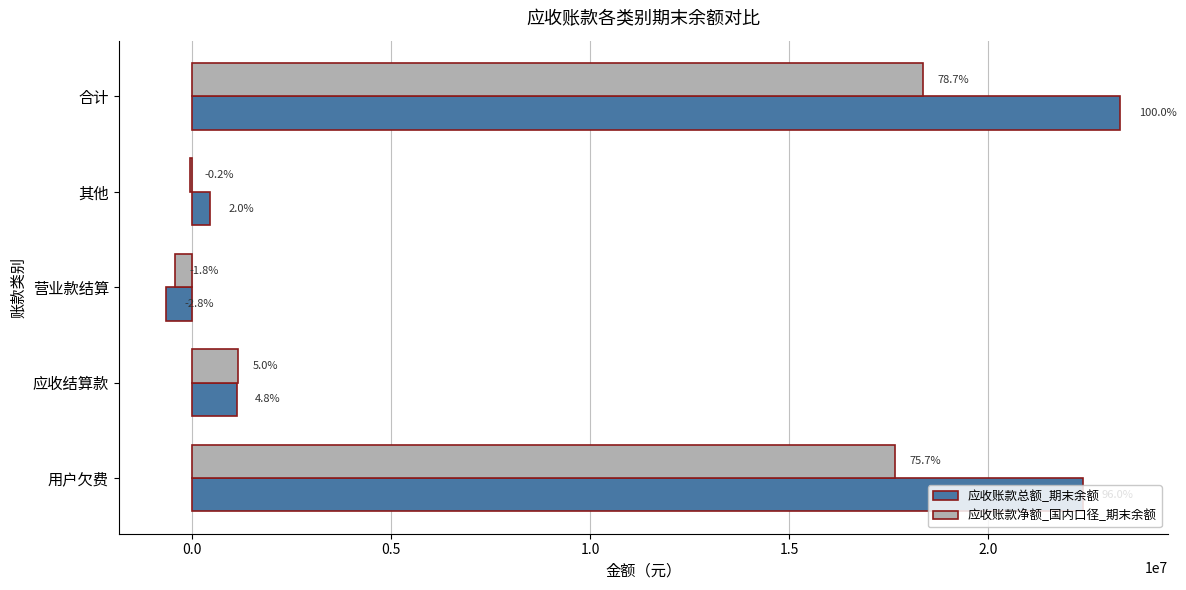

Reading left to right, what are all the values shown in this chart?

应收账款总额_期末余额: 22378717.4	1120390.3	-645990.5	460674.0	23313791.2
应收账款净额_国内口径_期末余额: 17657042.3	1163960.3	-427008.5	-43570.0	18350424.1